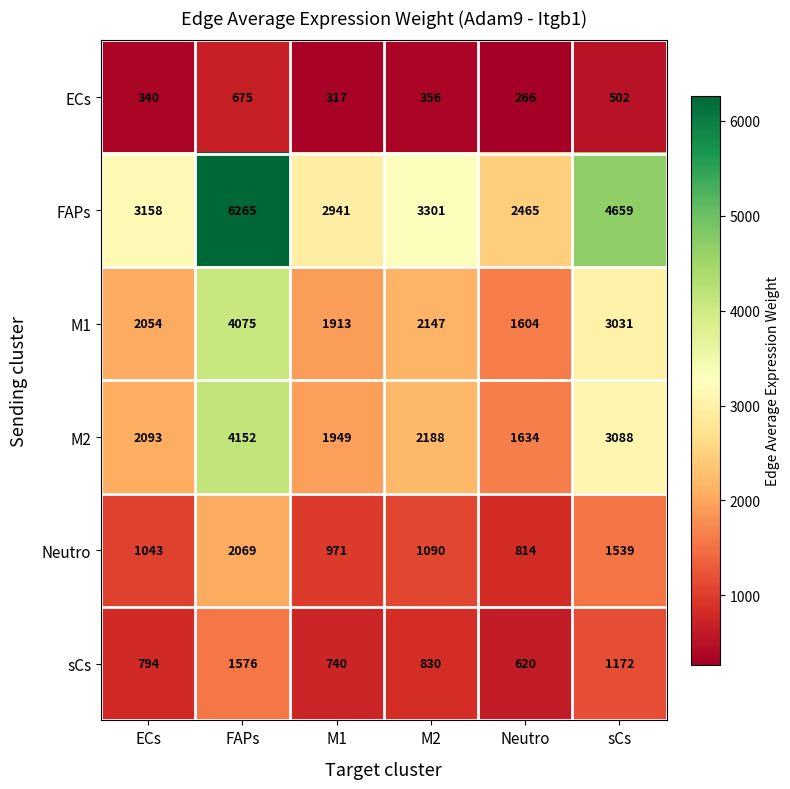

What is the total value across all series at M1?

8831